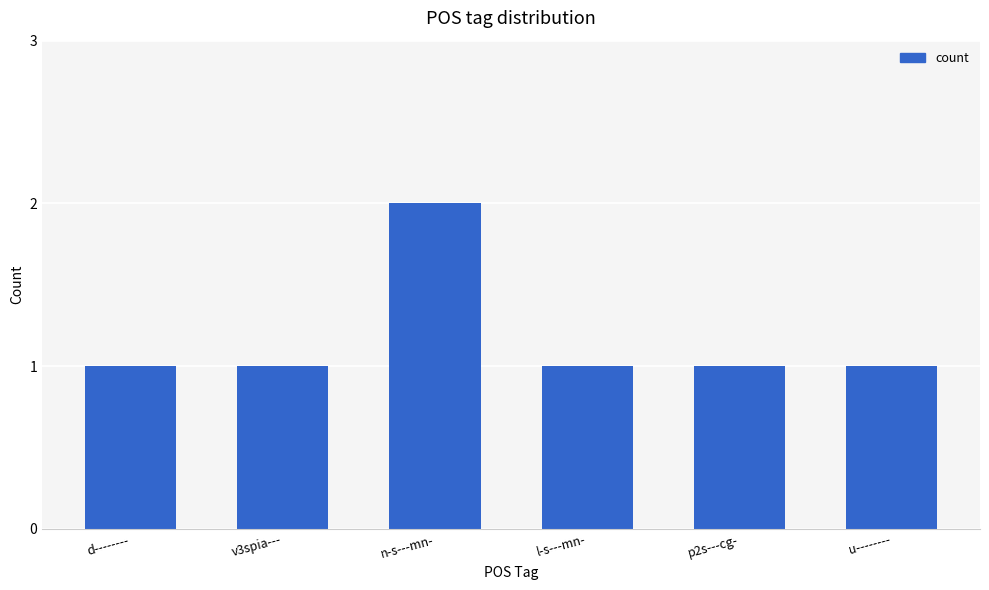

Reading left to right, transcribe all the data shown in this chart.

1	1	2	1	1	1